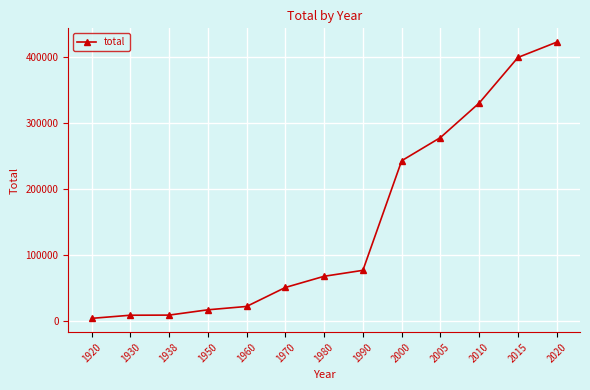

True or false: there are more than 2 points higher than both neighbors.

False